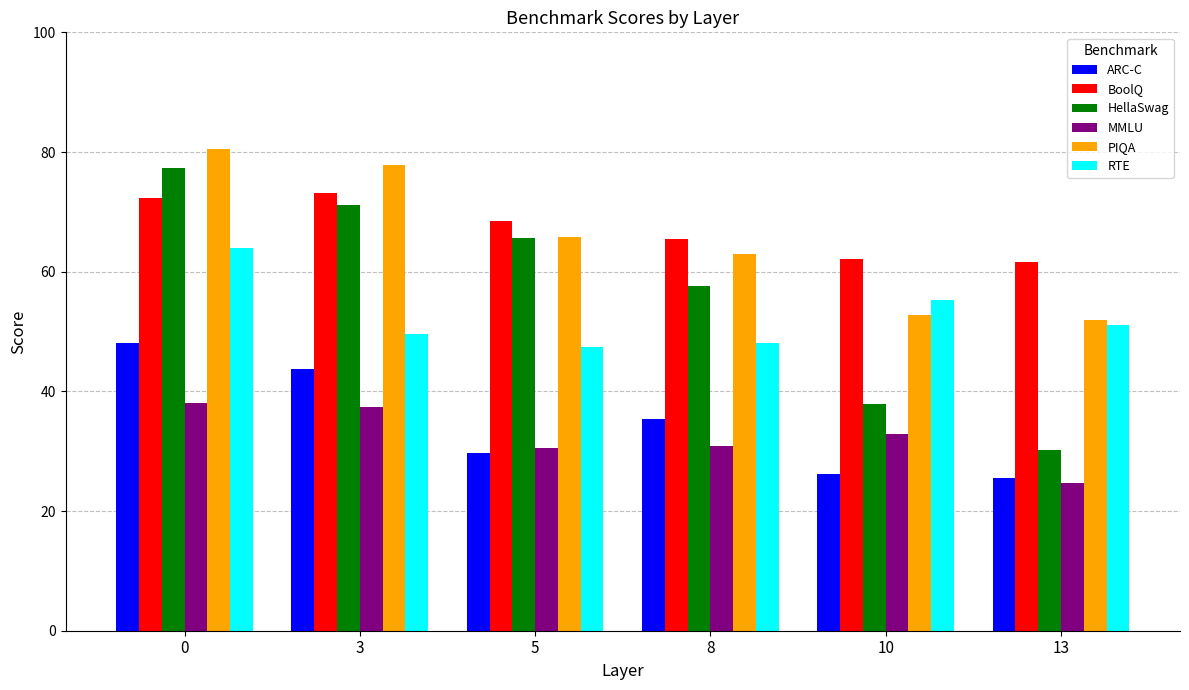

What is the difference between the PIQA values at 13 and 8?

11.0